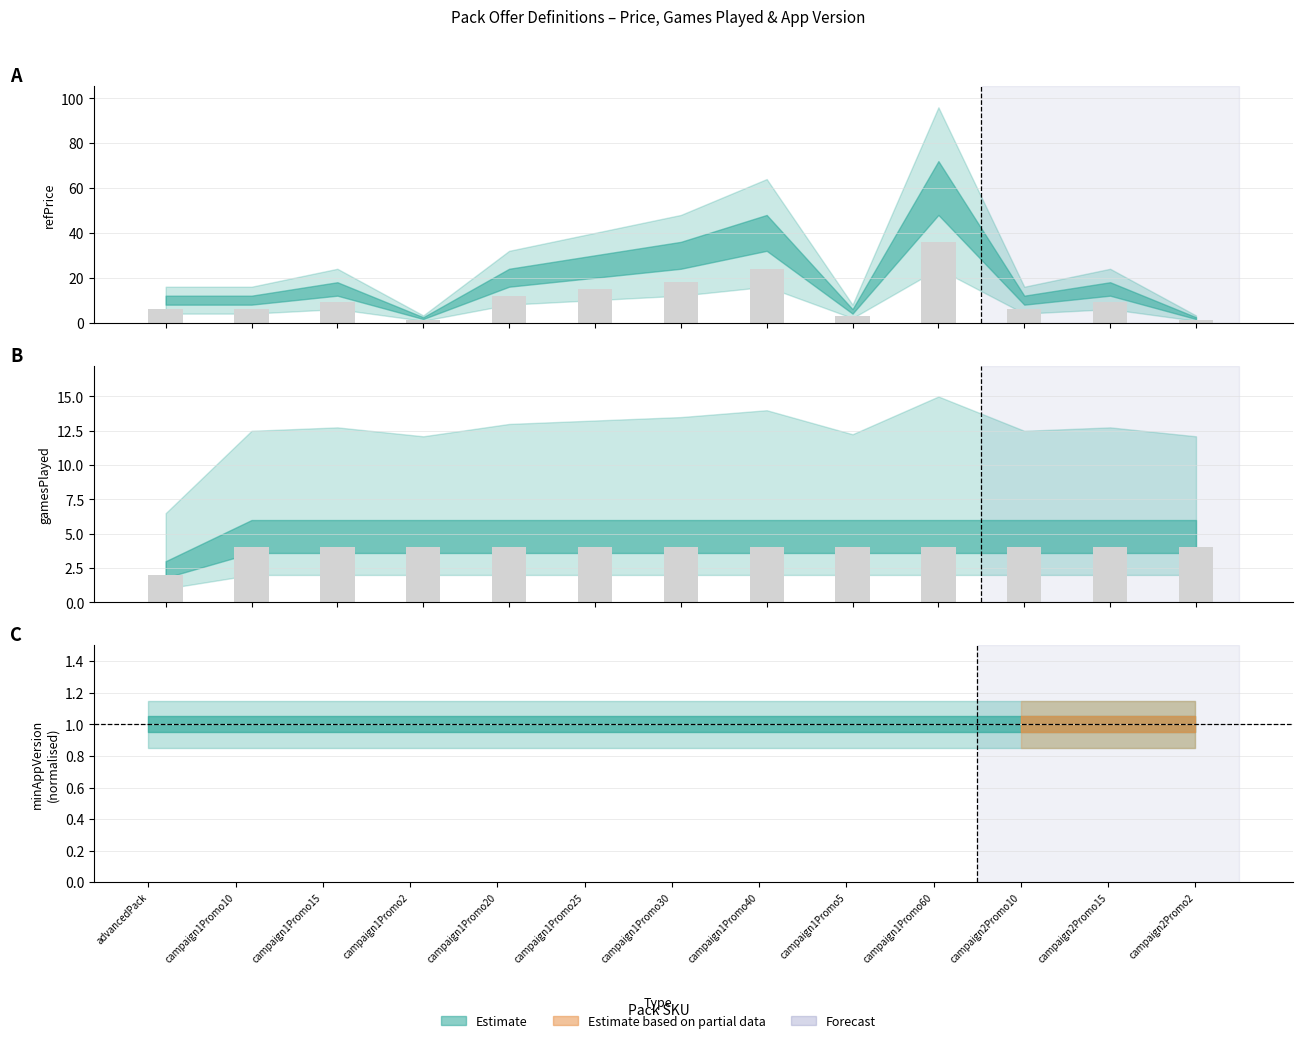

Rank the categories by refPrice value from lowest to highest.

campaign1Promo2, campaign2Promo2, campaign1Promo5, advancedPack, campaign1Promo10, campaign2Promo10, campaign1Promo15, campaign2Promo15, campaign1Promo20, campaign1Promo25, campaign1Promo30, campaign1Promo40, campaign1Promo60